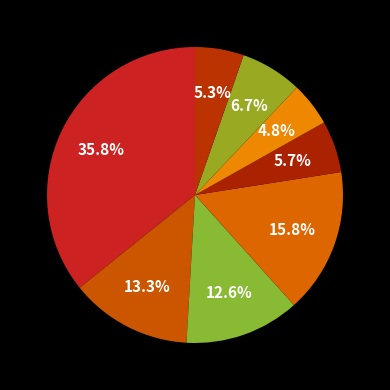

How many slices are in this pie chart?

8